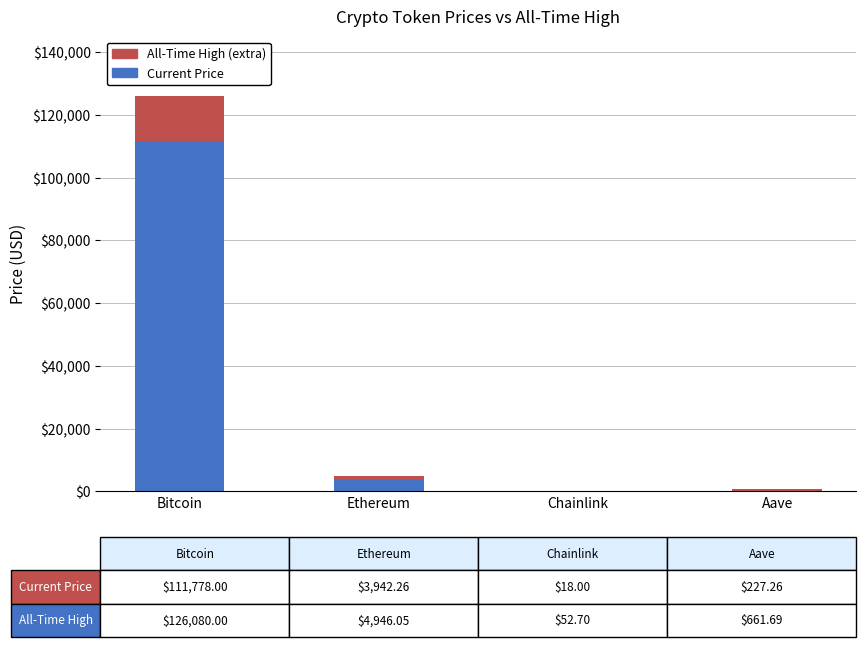

Is it true that Current Price equals 63719.9 at Bitcoin?

False